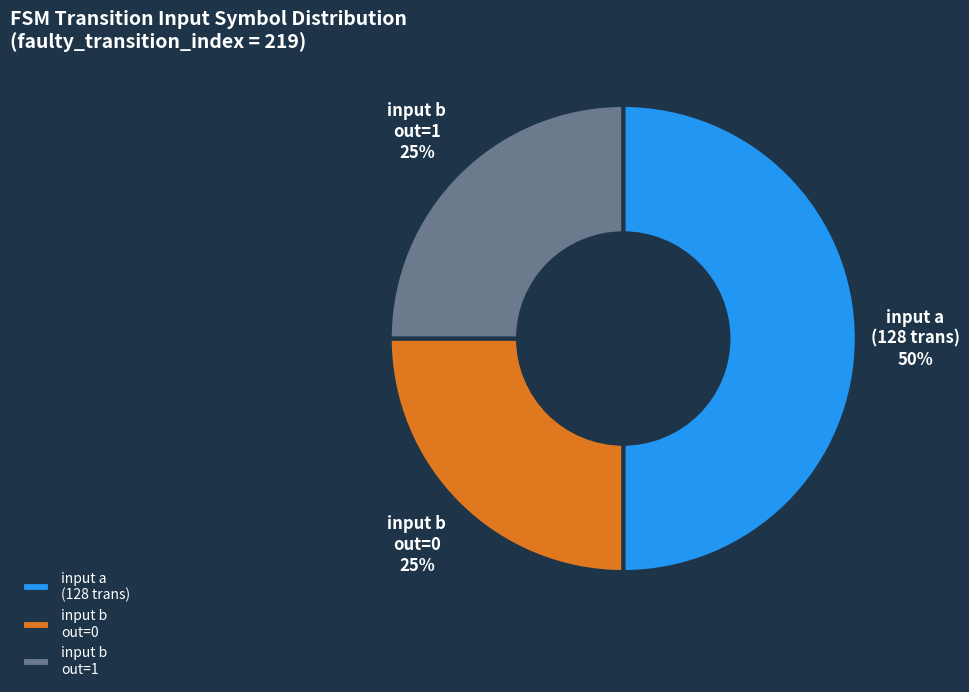

Is the sum of input b out=0 and input a (128 trans) greater than half?

Yes